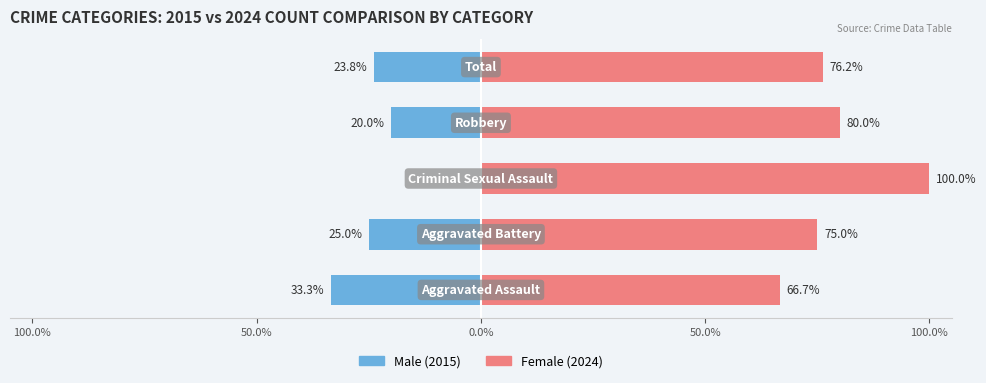

What is the average value of the Female series?

79.6